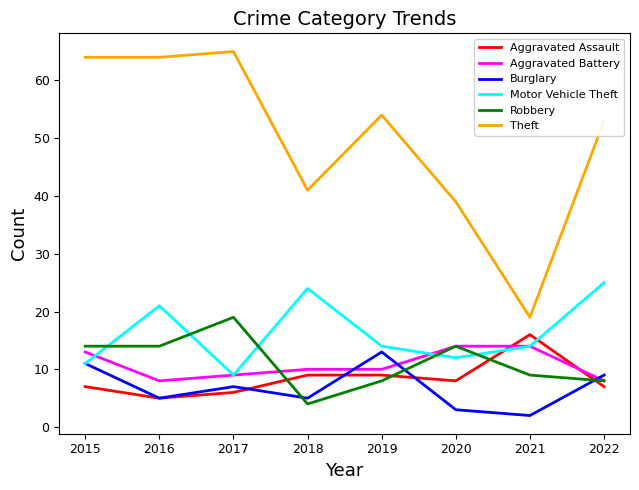

What is the total value across all series at 2019?

108